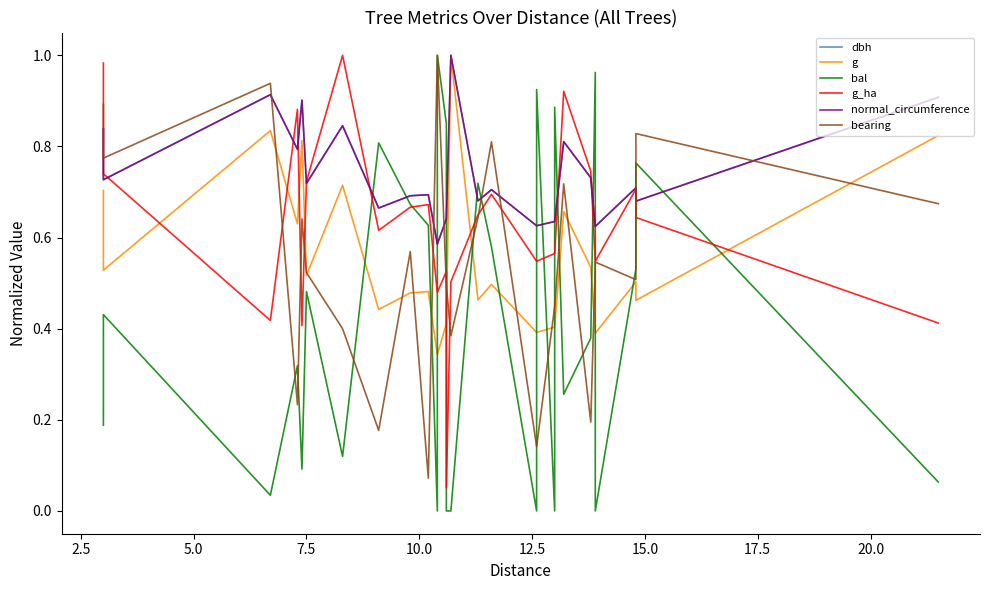

List the series in order of their peak value, highest first.

dbh, g, bal, g_ha, normal_circumference, bearing